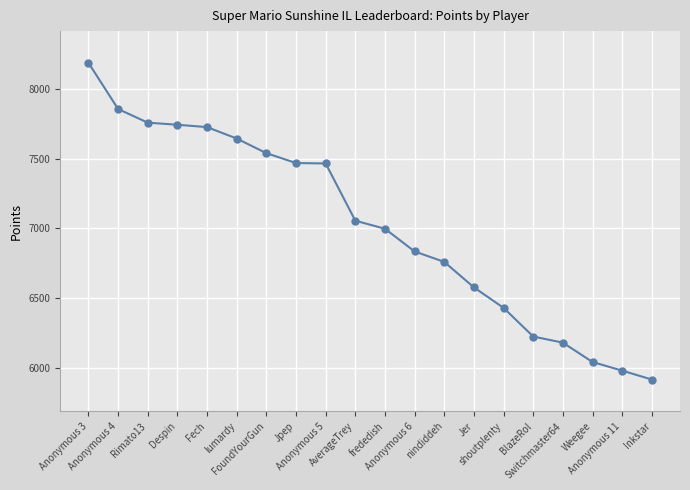

What is the smallest value displayed?

5914